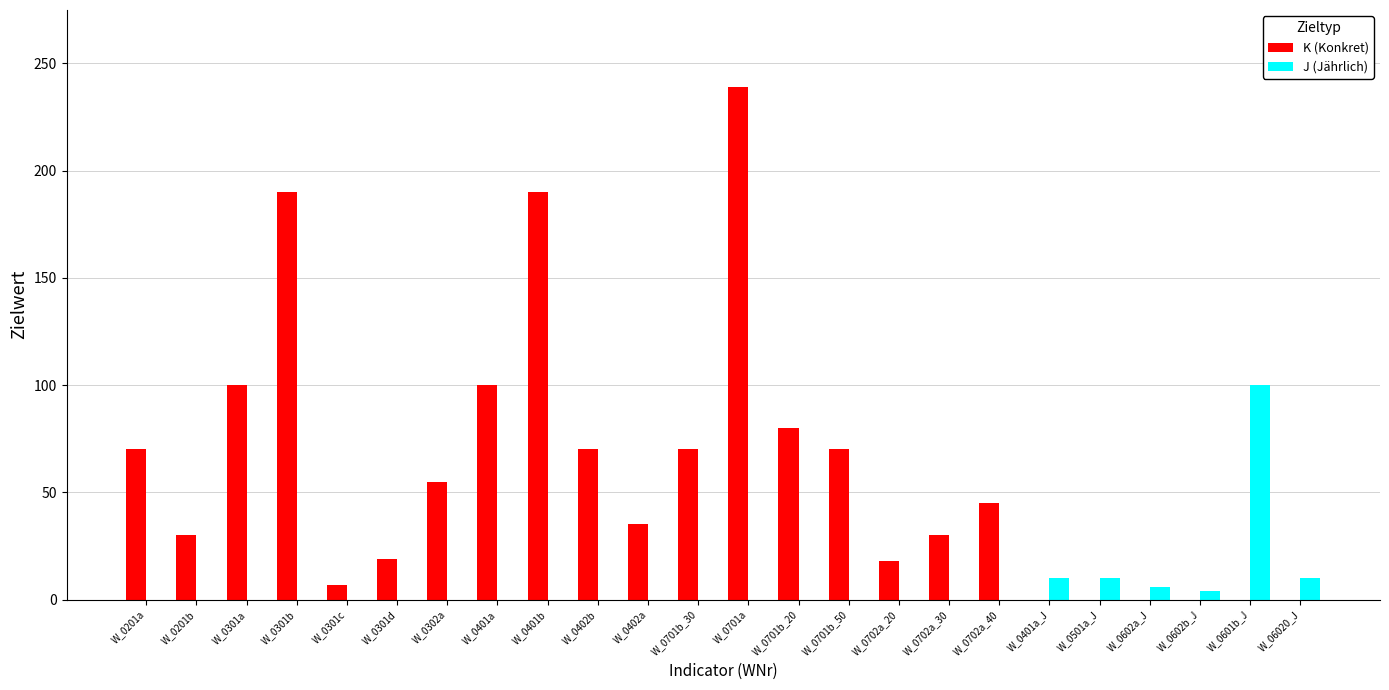

What are all the series names shown in the legend?

K (Konkret), J (Jährlich)